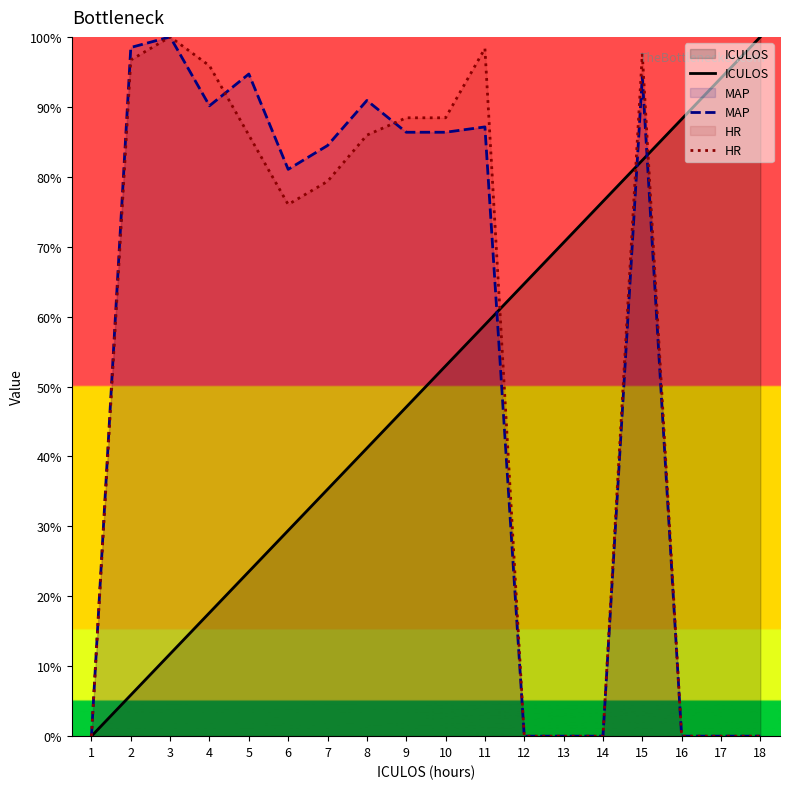

What are all the series names shown in the legend?

ICULOS, MAP, HR